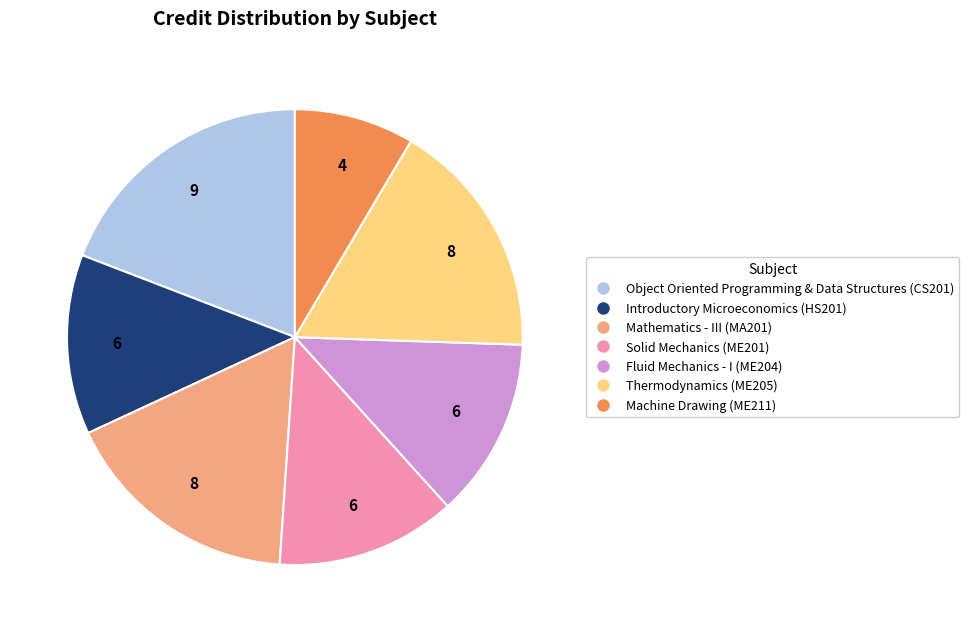

Combined, do Introductory Microeconomics (HS201) and Solid Mechanics (ME201) account for over 50%?

No